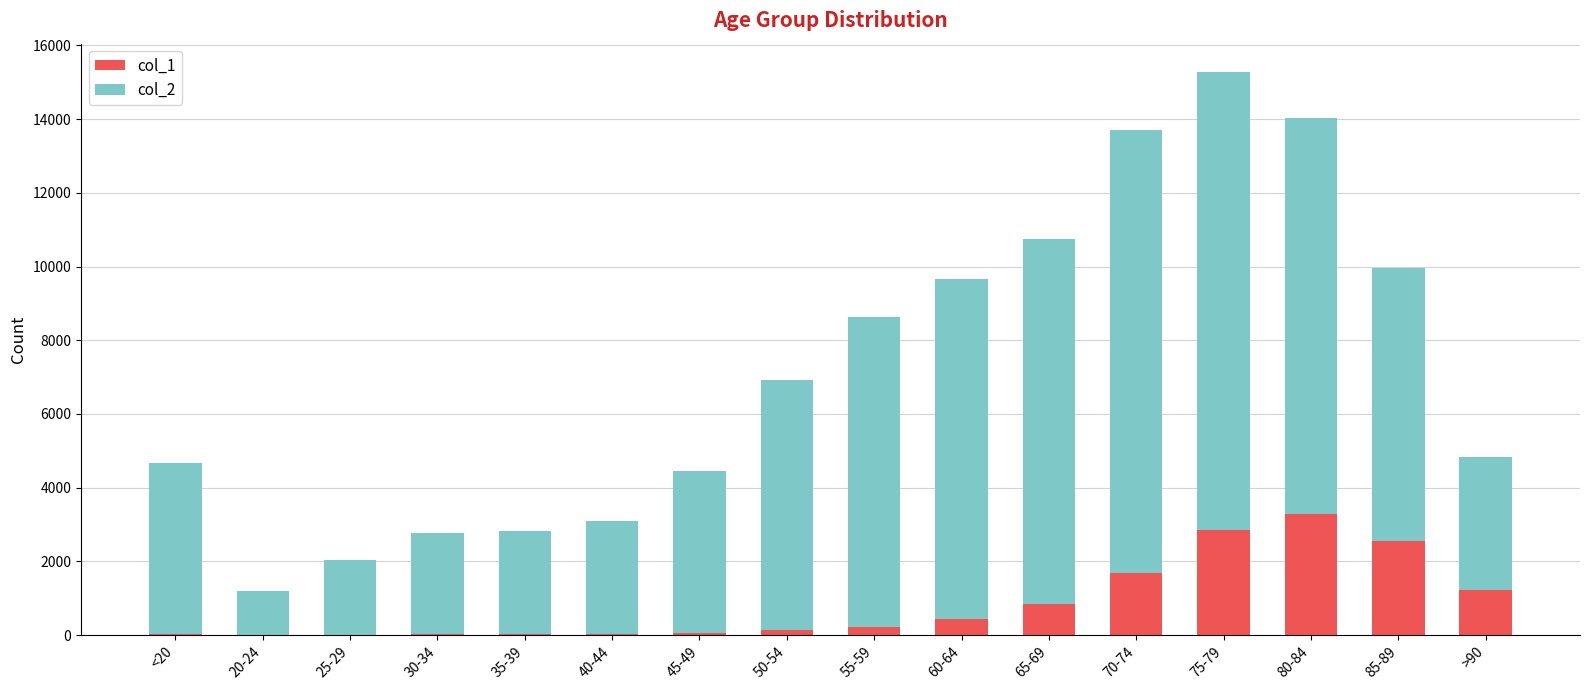

What is the total value across all series at 25-29?

2041